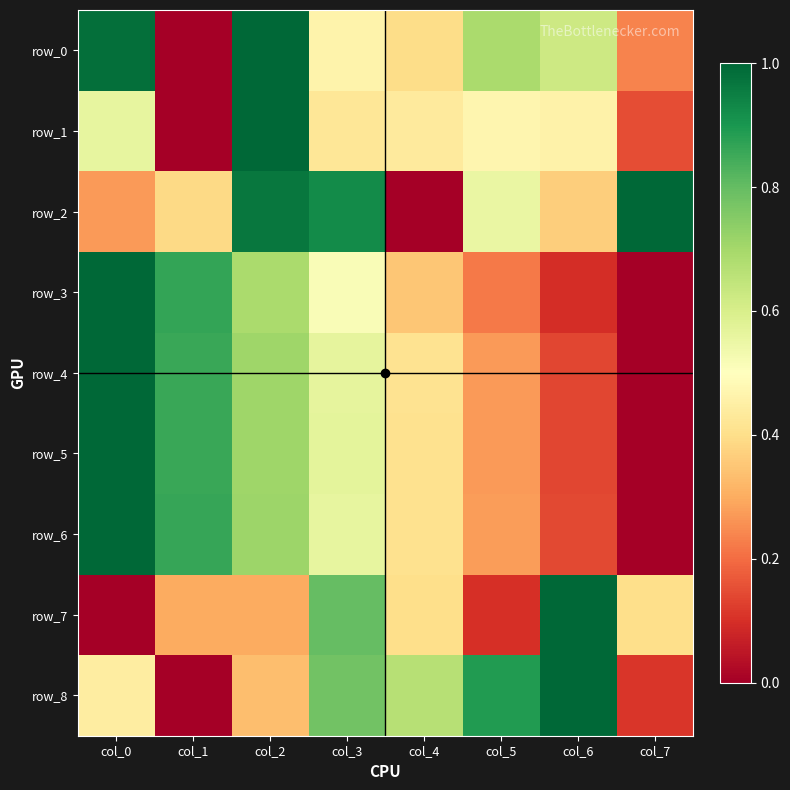

The value of row_7 at col_4 is 0.7. True or false?

False